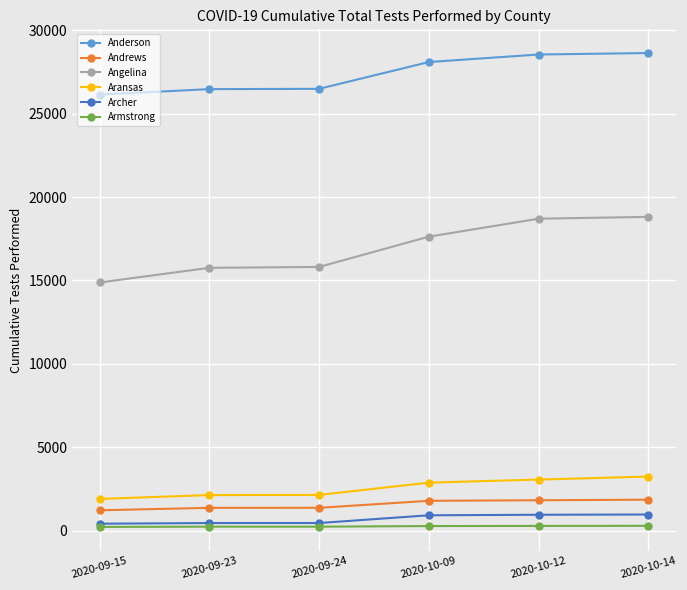

Is the value of Aransas at 2020-09-24 greater than the value of Armstrong at 2020-10-14?

Yes